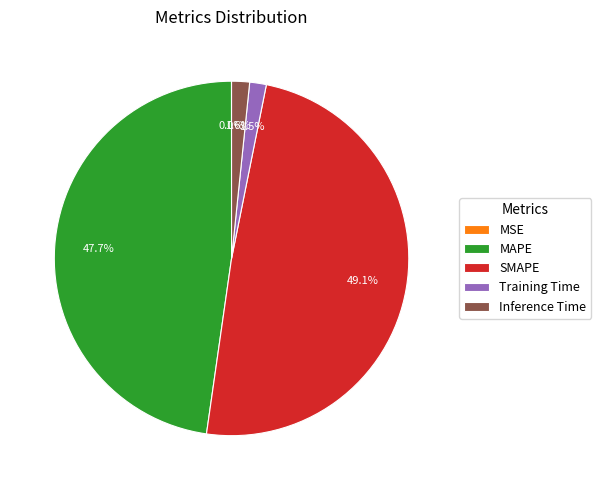

To the nearest percent, what is the average slice percentage?

20%